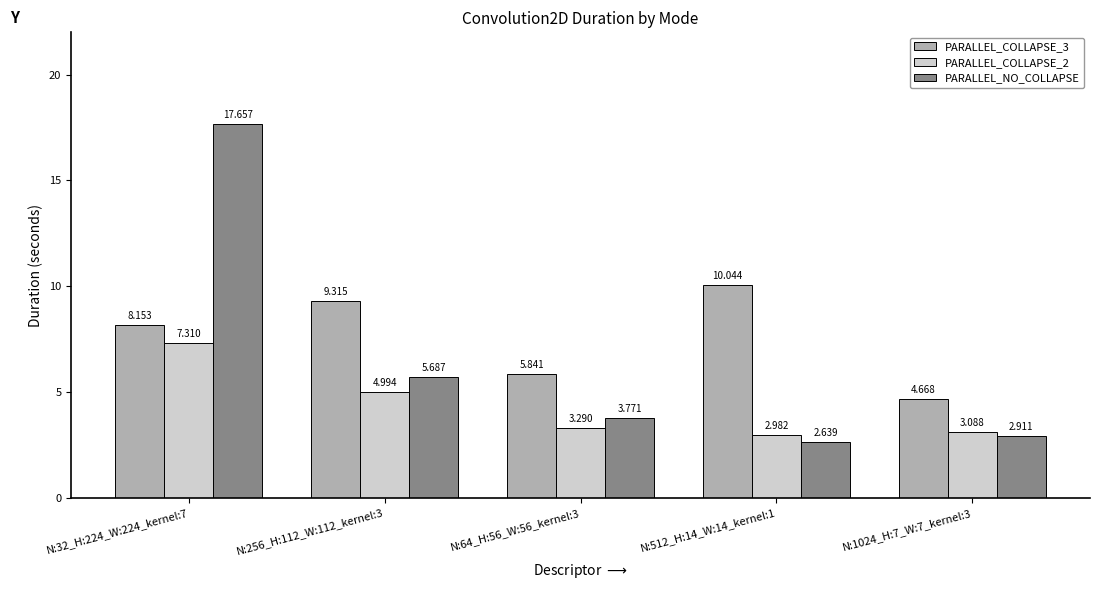

How many values in the PARALLEL_COLLAPSE_2 series exceed 3?

4